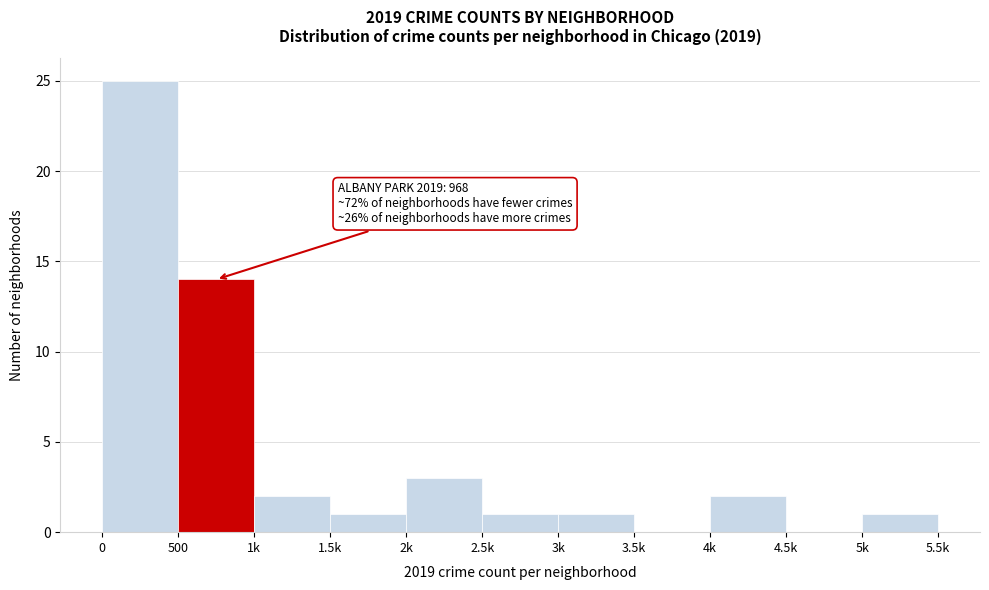

Reading left to right, what are all the values shown in this chart?

0=25	500=14	1k=2	1.5k=1	2k=3	2.5k=1	3k=1	3.5k=0	4k=2	4.5k=0	5k=1